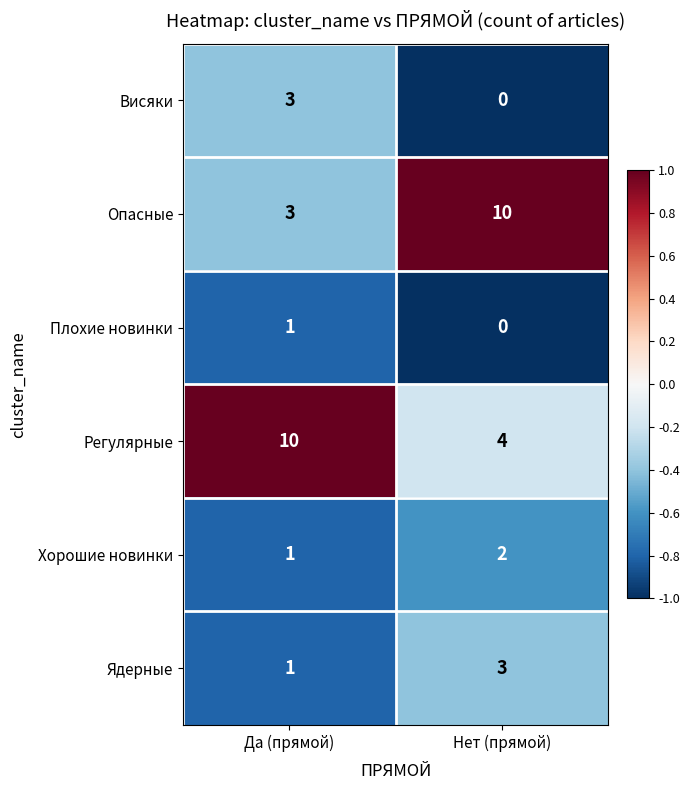

What is the difference between the highest and lowest values at Нет (прямой)?

10